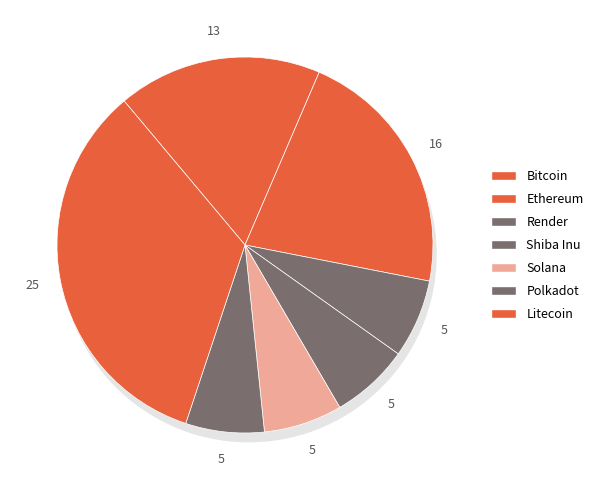

How many segments does this pie chart have?

7